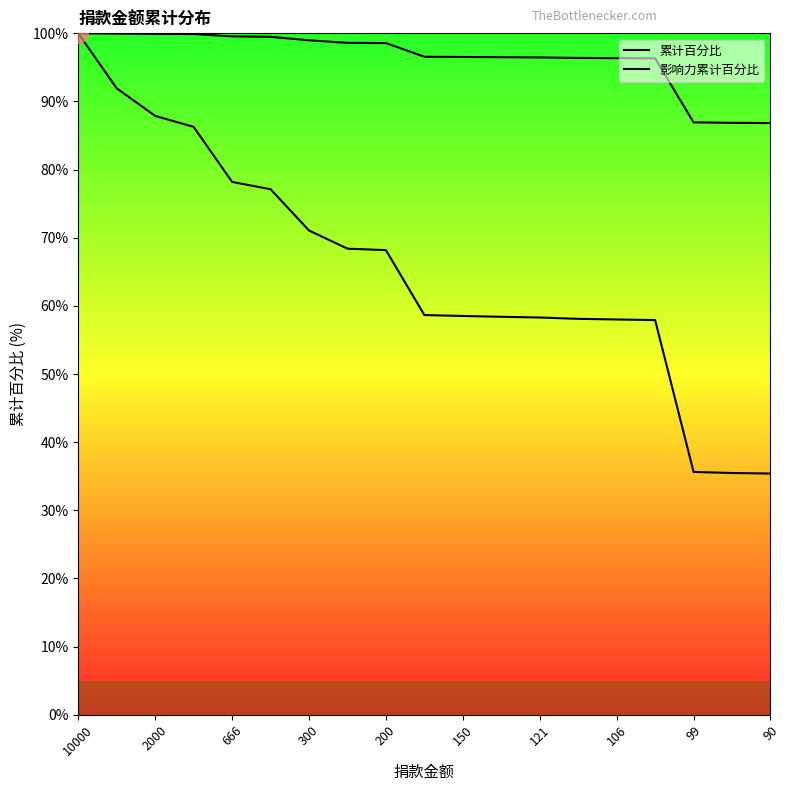

At which category is the sum across all series the highest?

10000